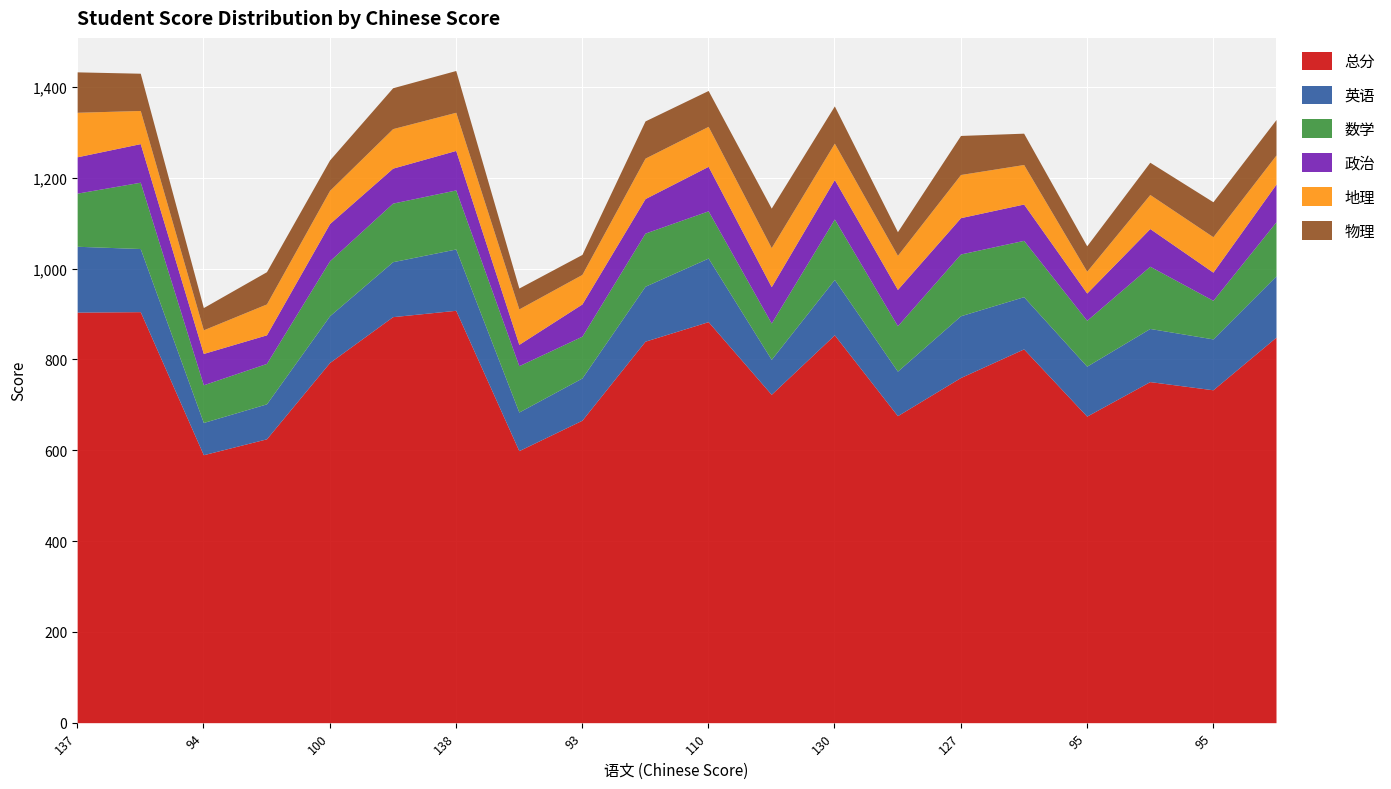

At which label is 数学 closest to 113?

137